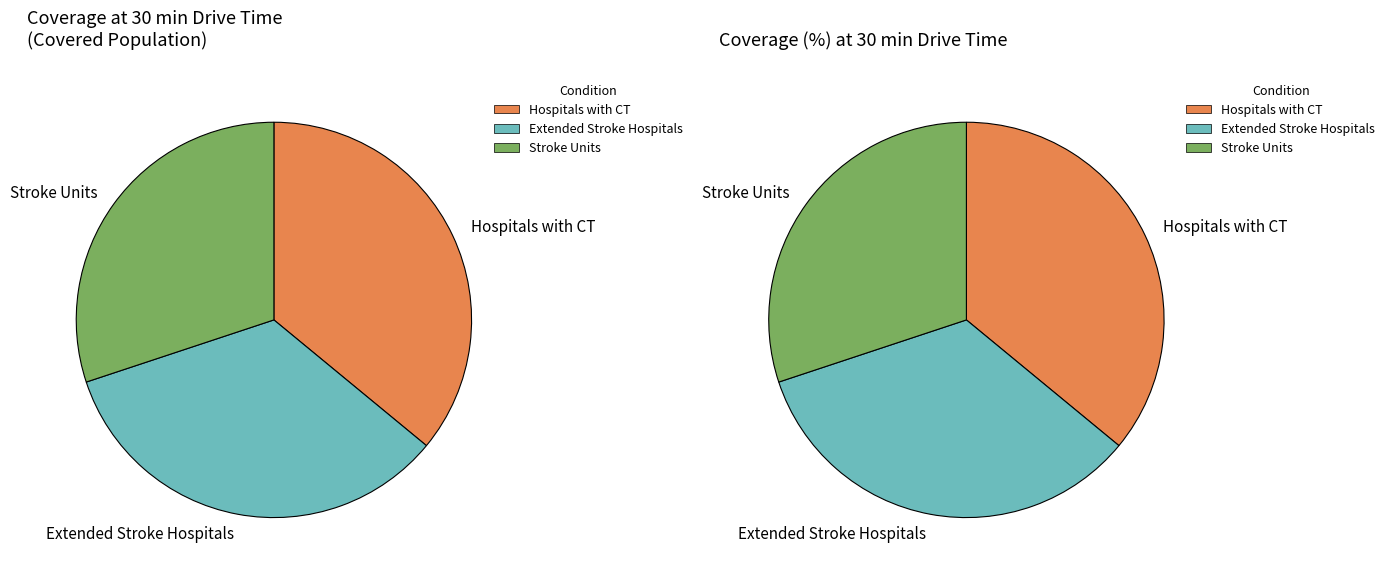

Count the number of slices in the pie.

3